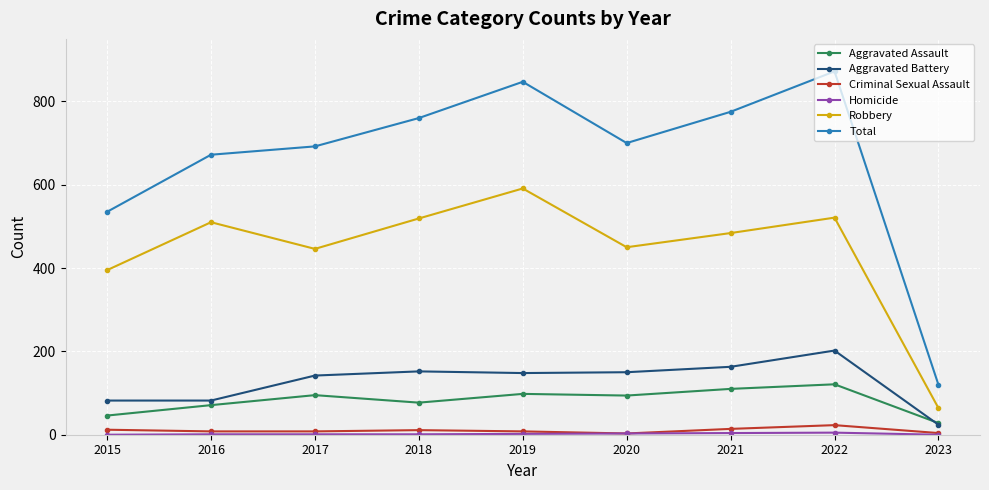

True or false: Aggravated Battery and Criminal Sexual Assault intersect in this chart.

False